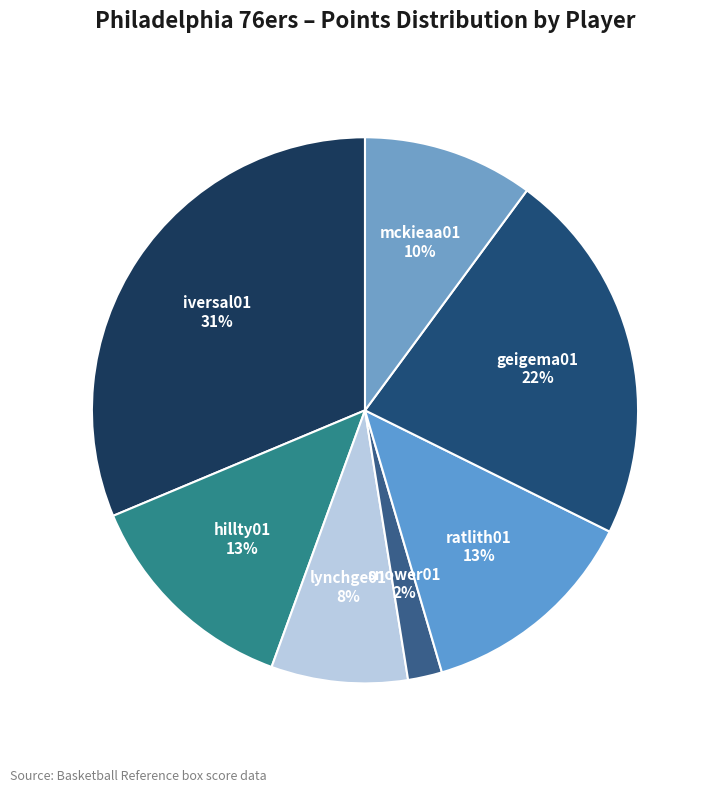

Count the number of slices in the pie.

7